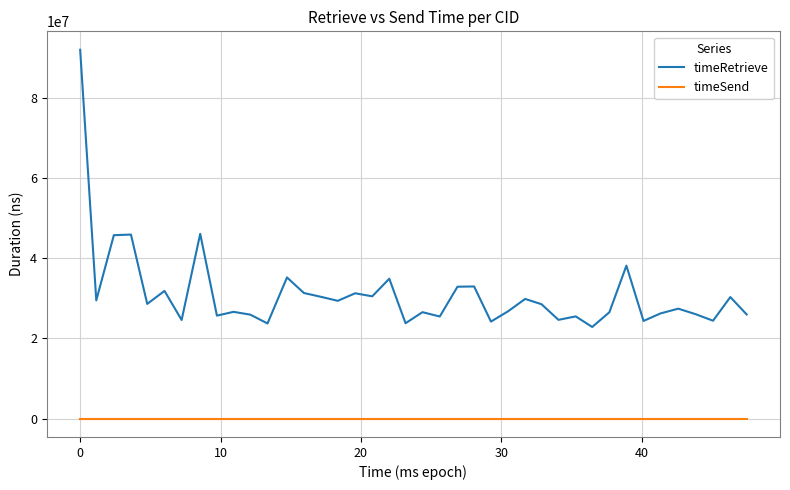

What is the maximum value shown in the chart?

91894450